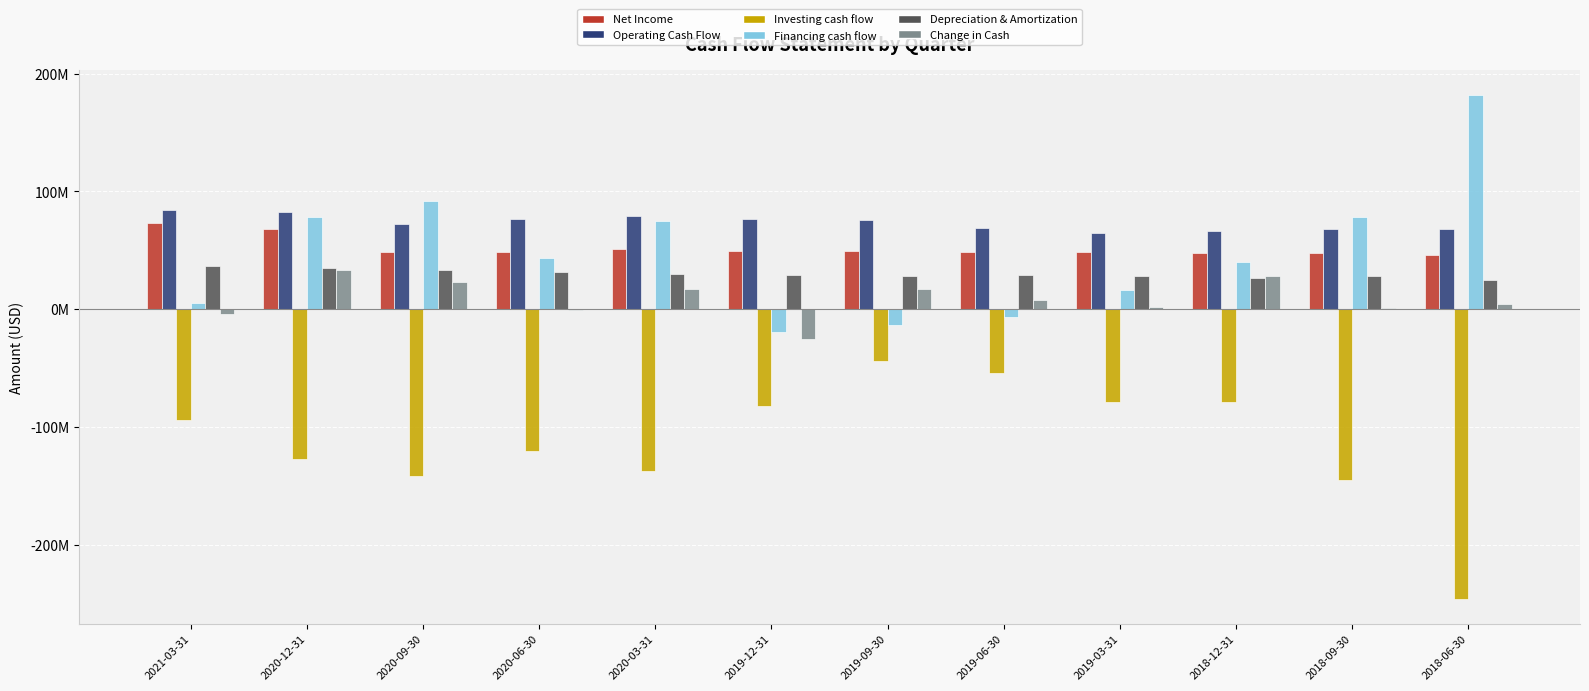

Reading right to left, extract all data points from this chart.

Net Income: 45948000	47552000	47706000	48601000	48259000	49205000	49723000	51178000	48635000	48311000	68032000	73577000
Operating Cash Flow: 68219000	67751000	66361000	64544000	68866000	75658000	76774000	79166000	76308000	72384000	82827000	84360000
Investing cash flow: -245780000	-144840000	-78946000	-78926000	-53837000	-44294000	-82553000	-137134000	-120340000	-141760000	-127417000	-94120000
Financing cash flow: 181676000	78234000	40514000	16339000	-6911000	-13788000	-19299000	74816000	43647000	92147000	77980000	5638000
Depreciation & Amortization: 24451000	27942000	26714000	28100000	29242000	28297000	29035000	30277000	31746000	33340000	35140000	36693000
Change in Cash: 4115000	1145000	27929000	1957000	8118000	17576000	-25078000	16848000	-385000	22771000	33390000	-4122000